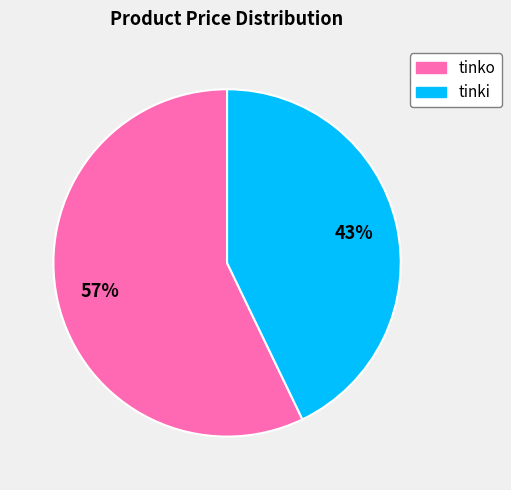

Which slice represents more than half of the pie?

tinko